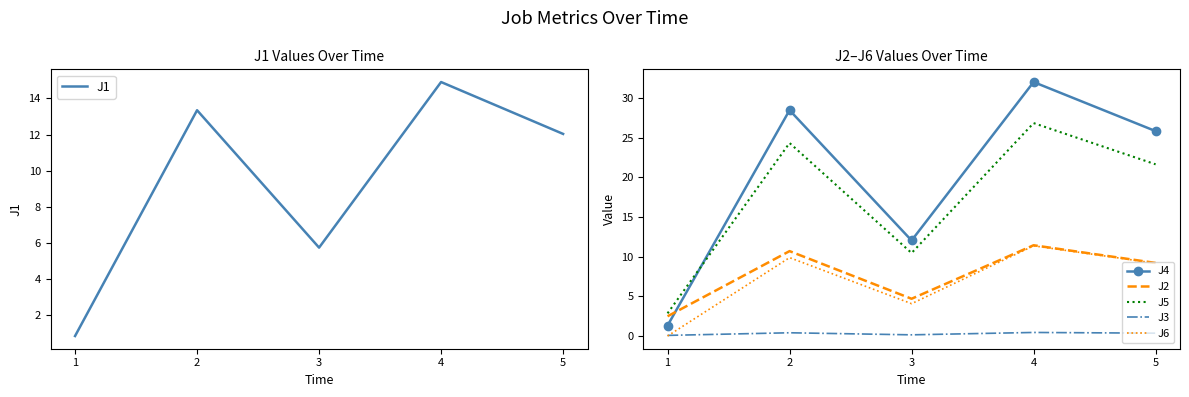

Does the chart have visible grid lines?

No